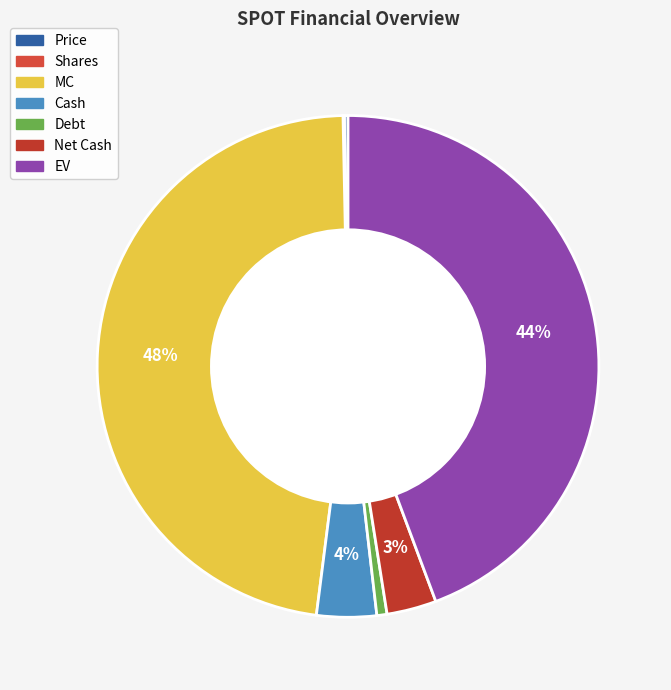

Which category has the smallest portion of the pie?

Shares